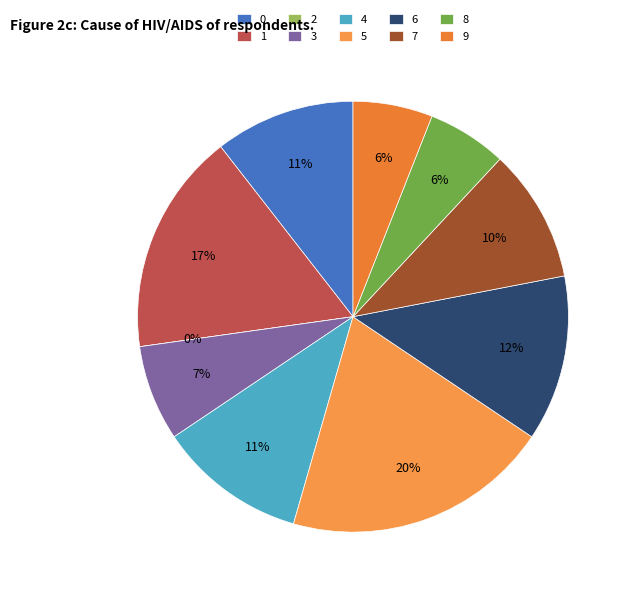

How many slices are in this pie chart?

10